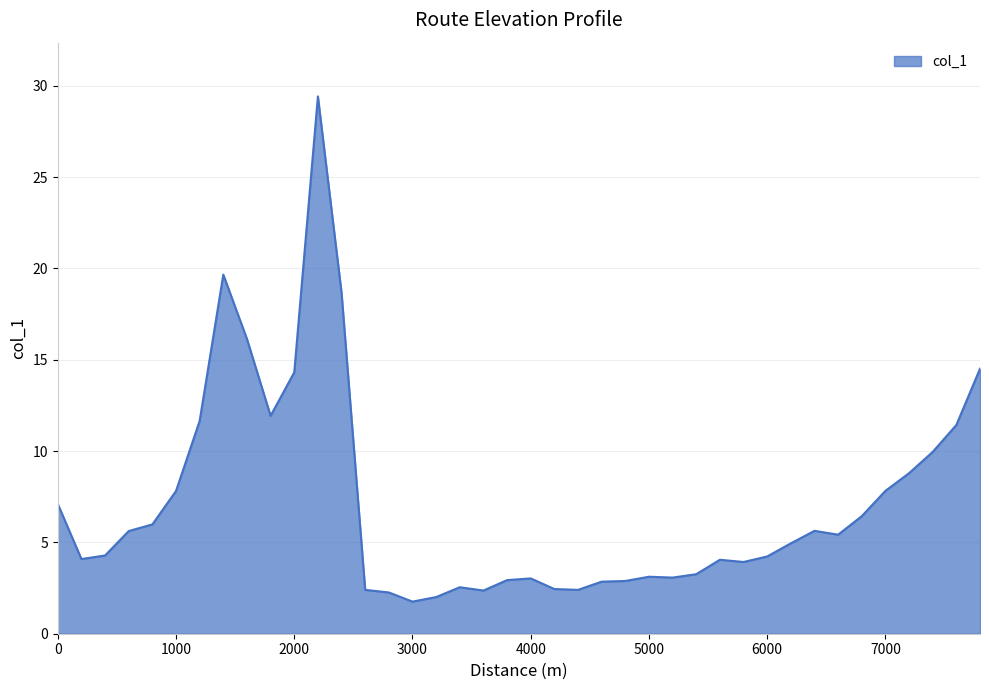

What is the difference between the maximum and minimum values?

27.7